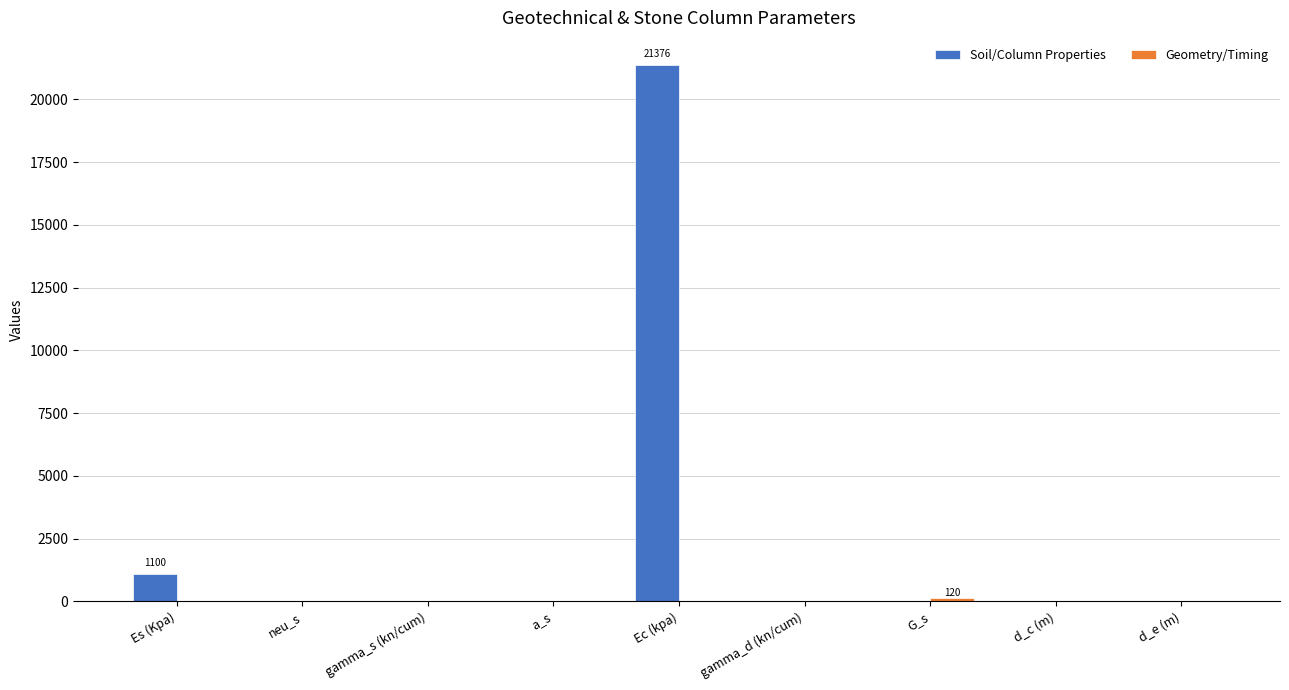

Which label corresponds to the largest value in the chart?

Ec (kpa)